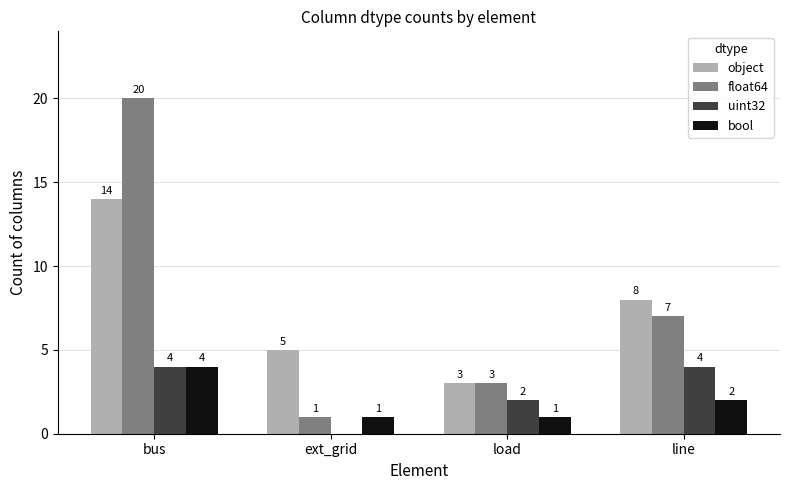

What value does the uint32 series have at bus?

4